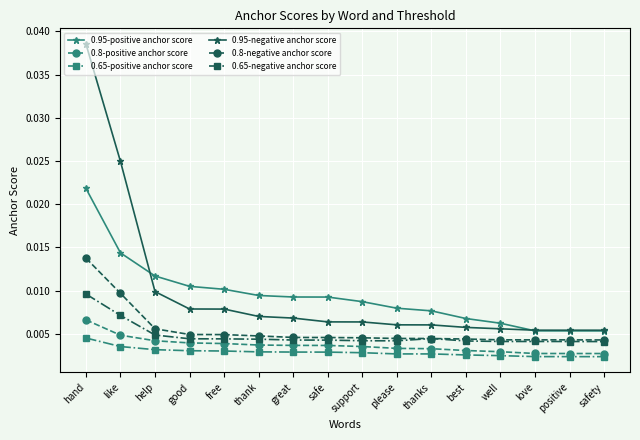

What position from the right is safe?

9